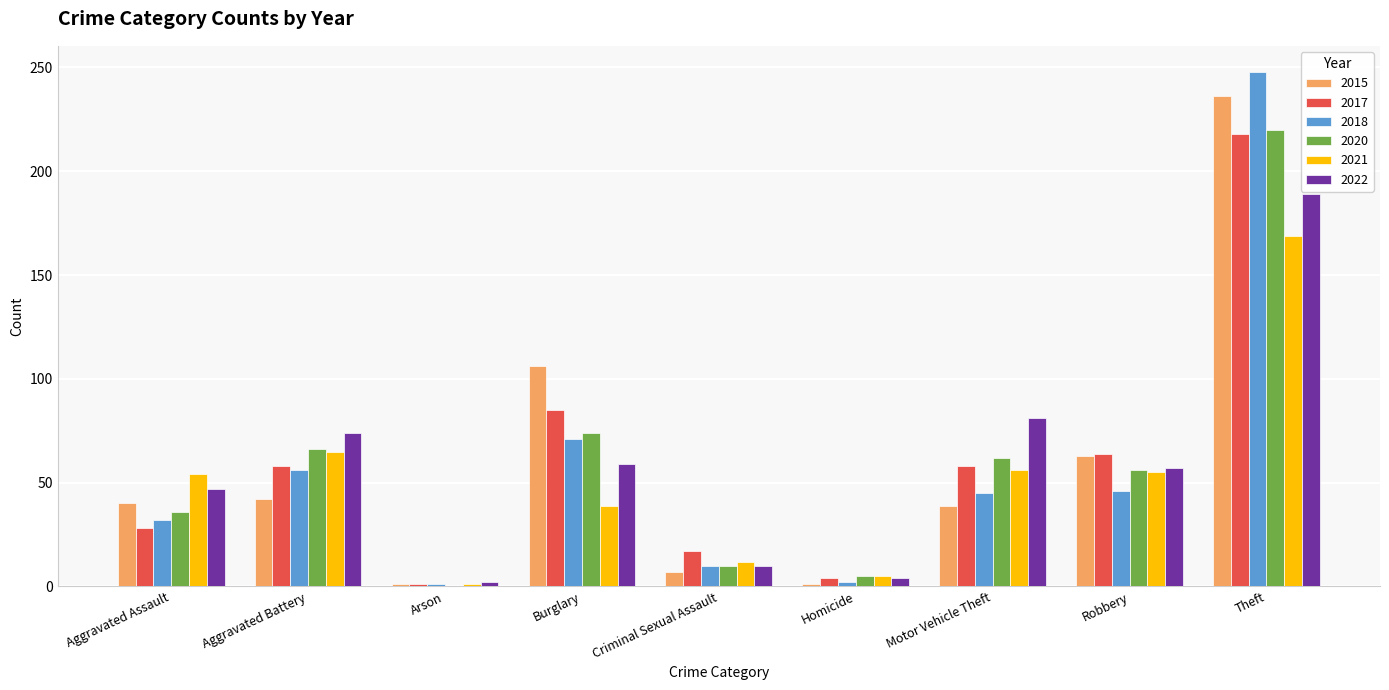

What is the sum of all 2018 values?

511